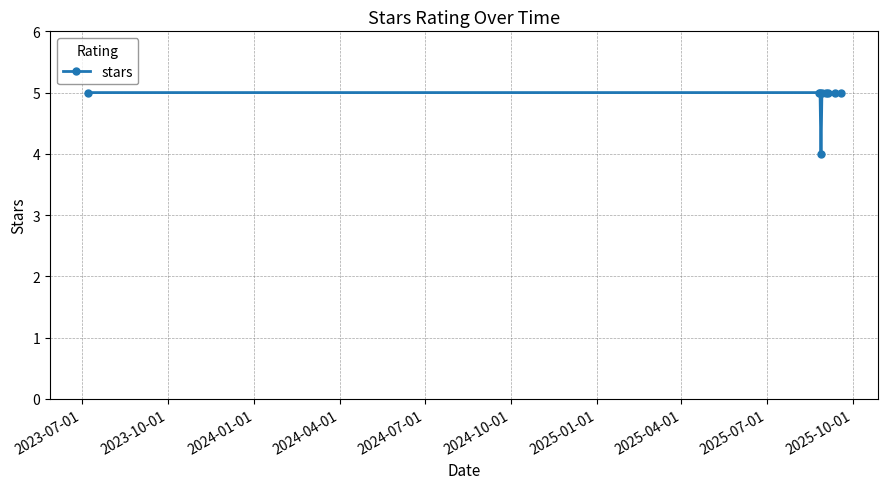

What is the value of the 1st point from the left?

5